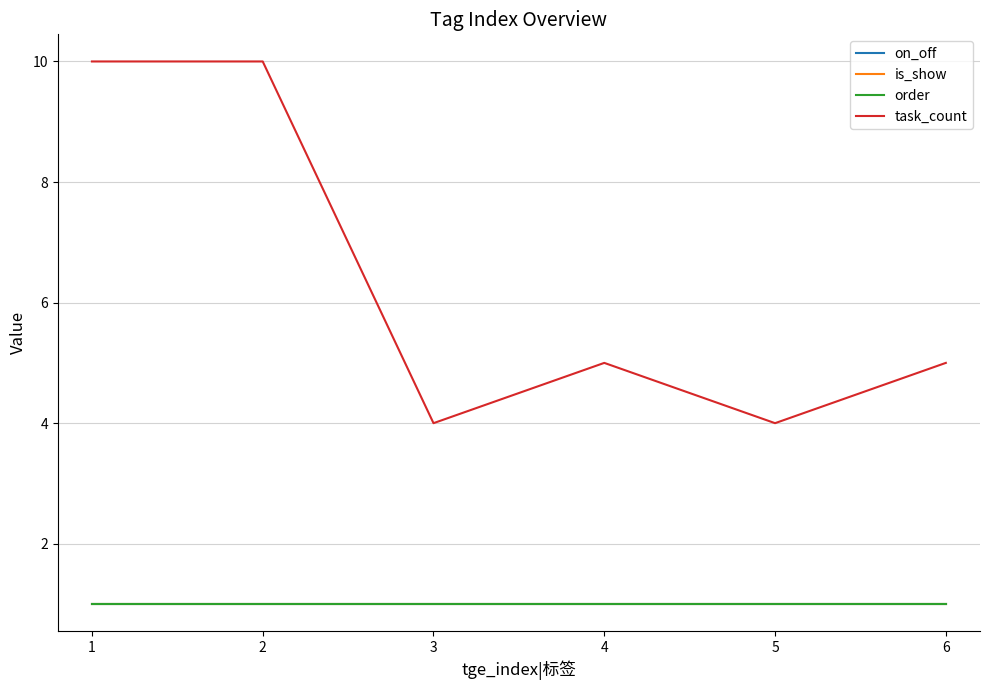

What is the sum of all on_off values?

6